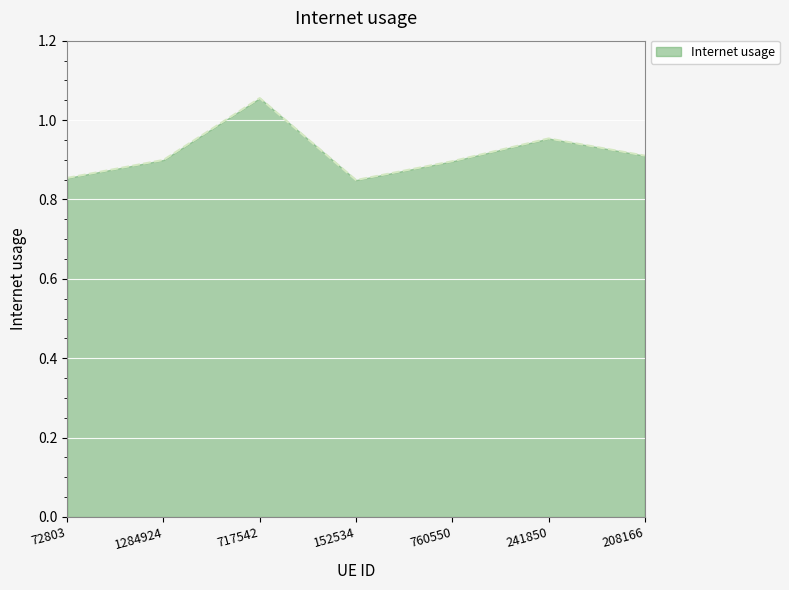

True or false: there are more than 2 points higher than both neighbors.

False